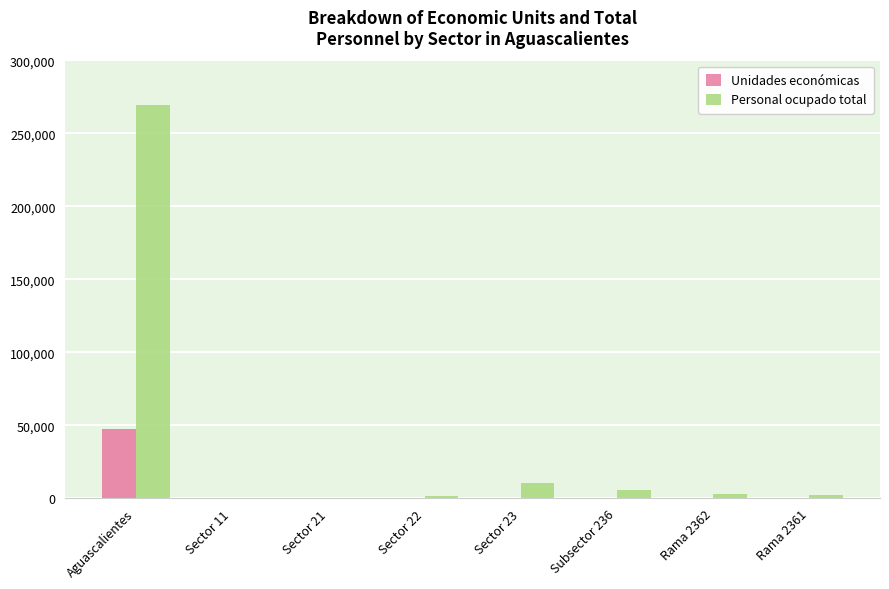

What are all the series names shown in the legend?

Unidades económicas, Personal ocupado total